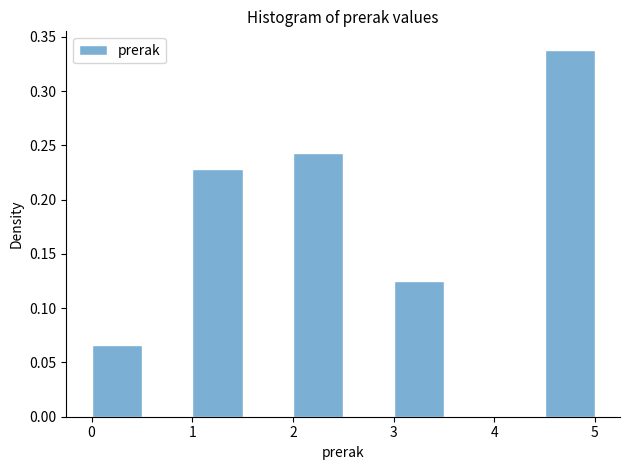

Reading left to right, list every bar in this chart as the range it spans on the x-axis followed by its height. The values are not printed on the chart, so give them approximately, as read against the axis.

0.0 to 0.5: 0.065
0.5 to 1.0: 0
1.0 to 1.5: 0.230
1.5 to 2.0: 0
2.0 to 2.5: 0.245
2.5 to 3.0: 0
3.0 to 3.5: 0.125
3.5 to 4.0: 0
4.0 to 4.5: 0
4.5 to 5.0: 0.340